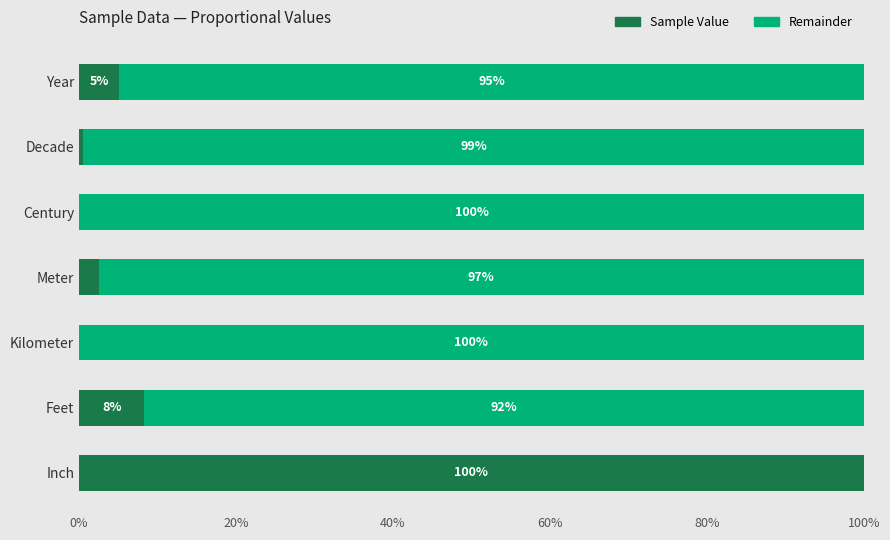

The value of Sample Value at Inch is 100.0. True or false?

True